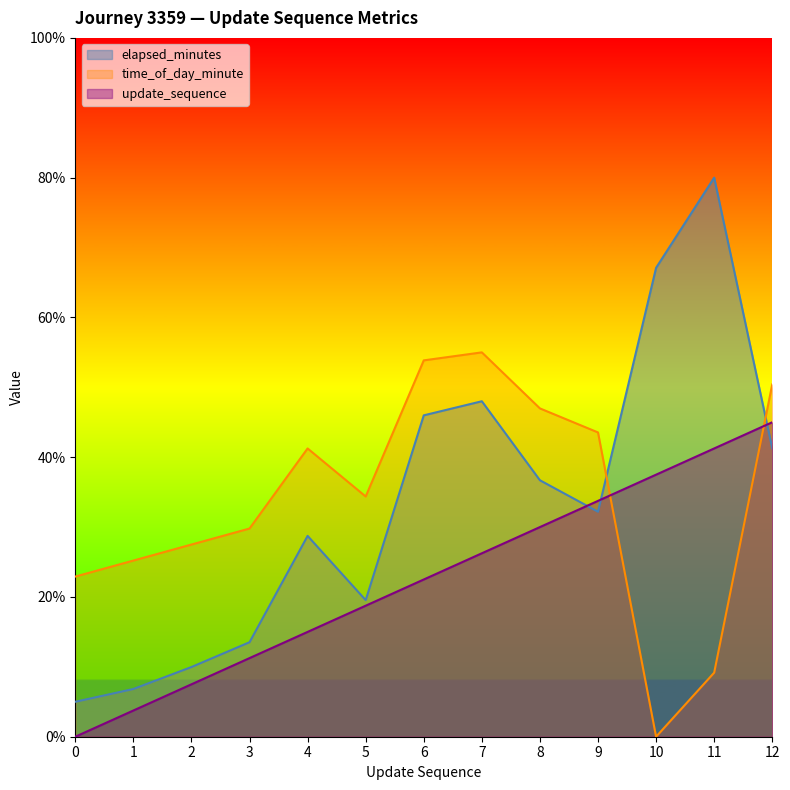

What is the value of the time_of_day_minute point at the 1st from the left?

22.9